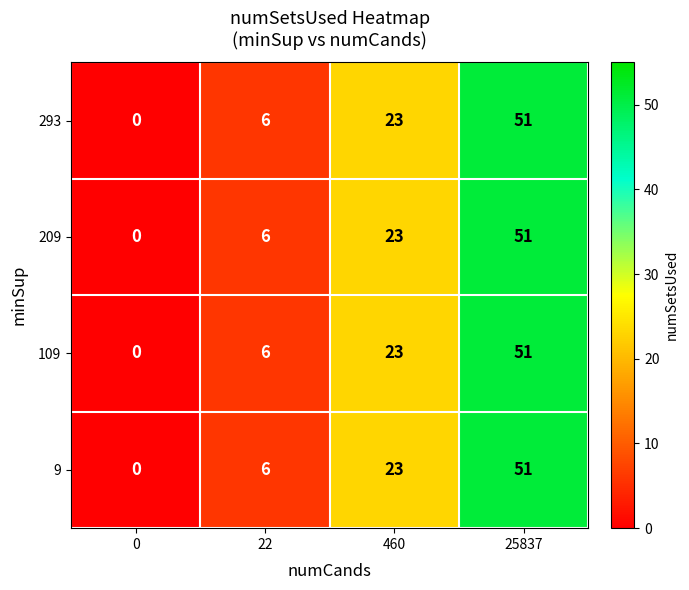

What is the difference between the maximum and minimum values in the 293 series?

51